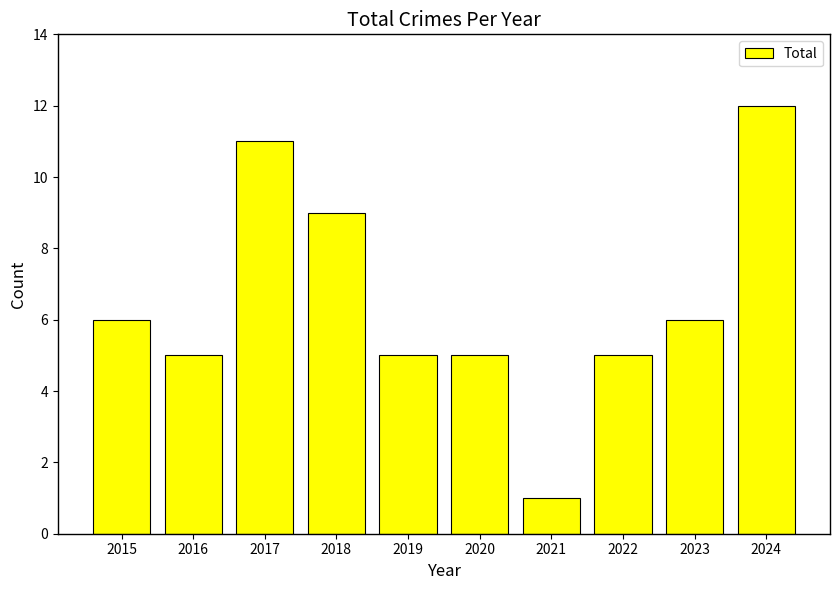

Reading right to left, extract all data points from this chart.

2024=12	2023=6	2022=5	2021=1	2020=5	2019=5	2018=9	2017=11	2016=5	2015=6